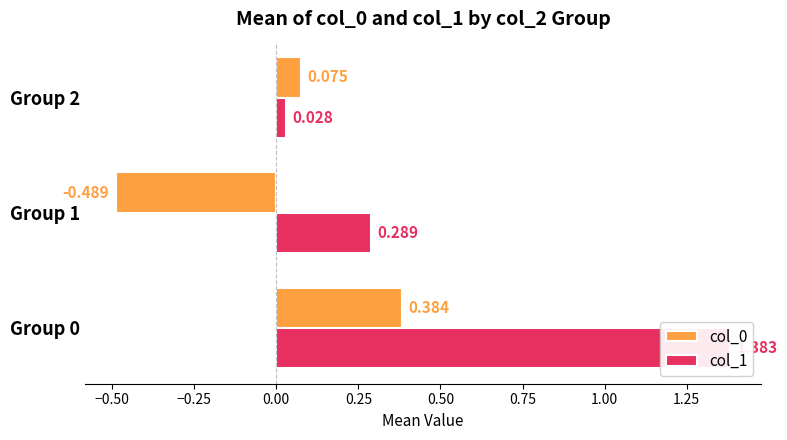

Reading left to right, what are all the values shown in this chart?

col_0: 0.4	-0.5	0.1
col_1: 1.4	0.3	0.0